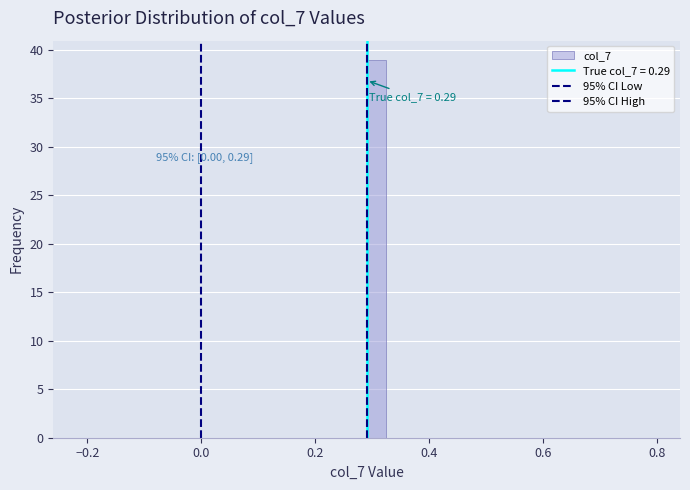

Read against the x-axis, roughly where is the centre of the tallest bar?

0.30